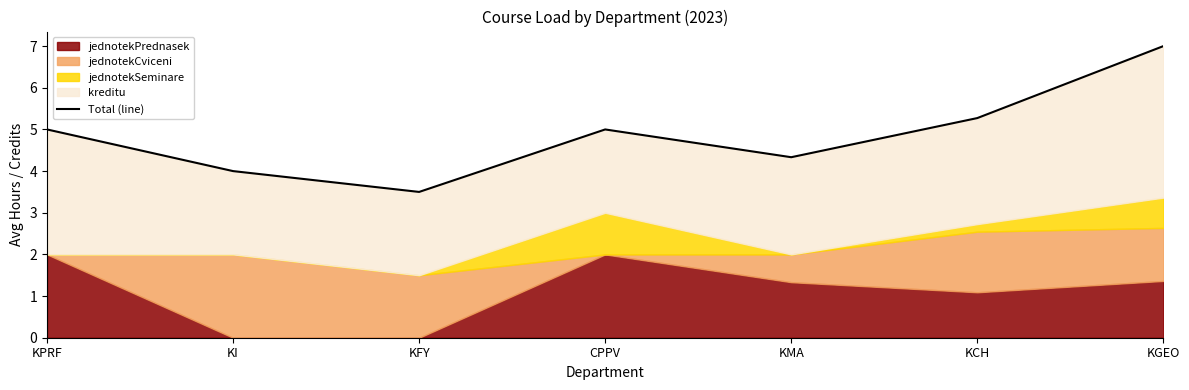

Between KPRF and KGEO, which is larger?

KGEO